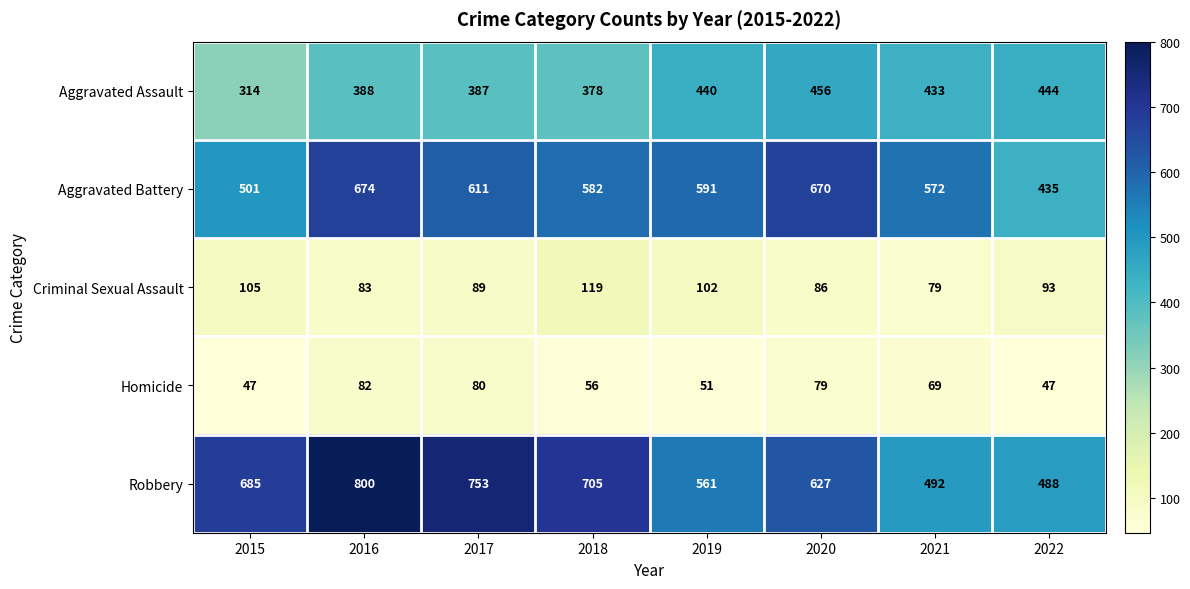

The value of Robbery at 2019 is 231. True or false?

False